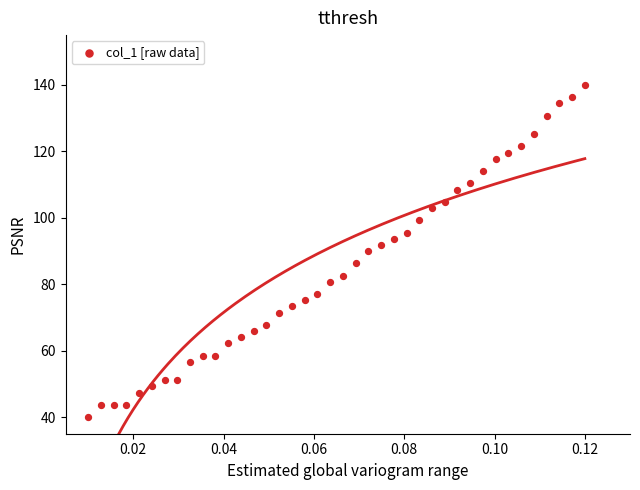

How many data points are displayed?

40